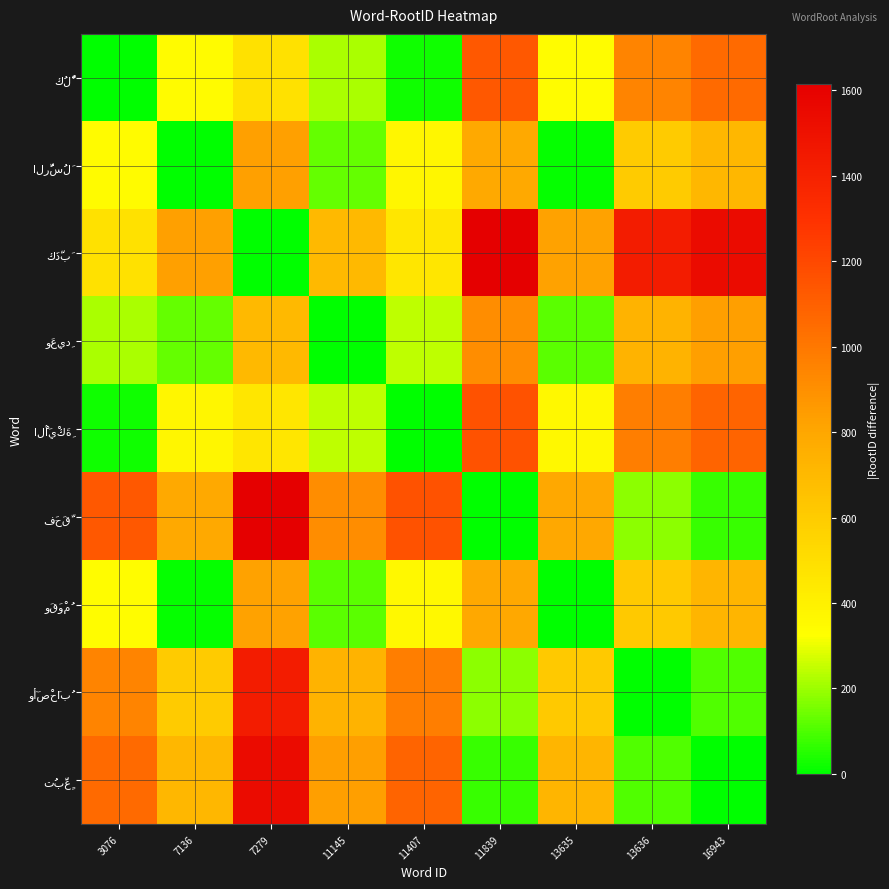

Which series has the largest range (max minus min)?

كَذَّبَ